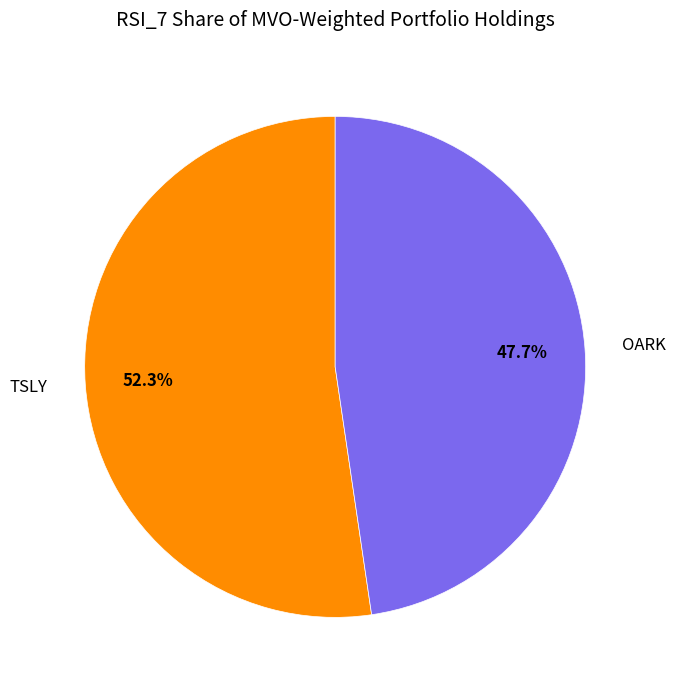

Between TSLY and OARK, which is larger?

TSLY